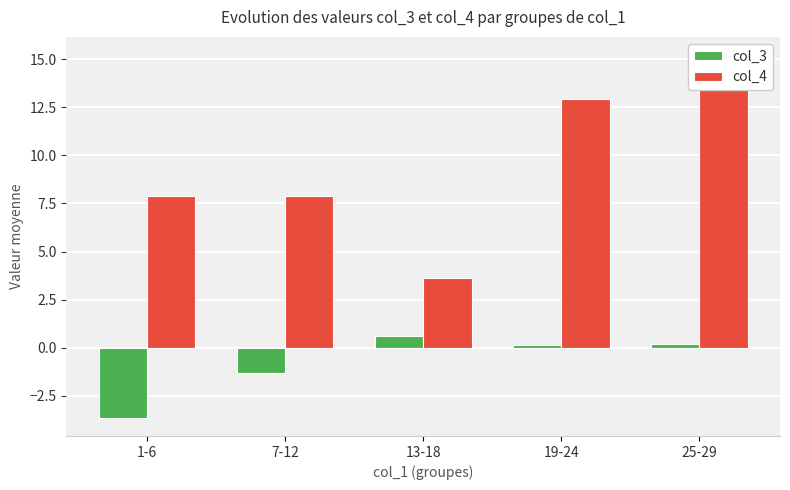

The col_3 series shows -1.3 at 7-12. True or false?

True